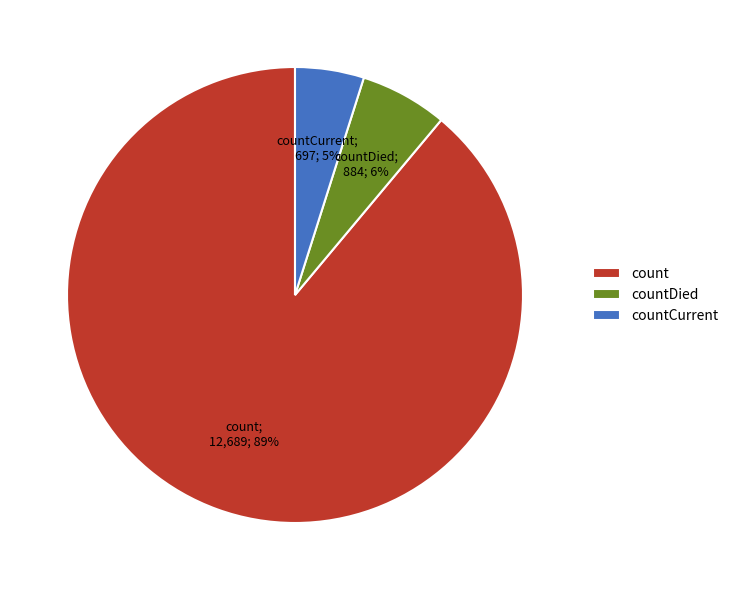

To the nearest percent, what percentage of the pie is count?

89%